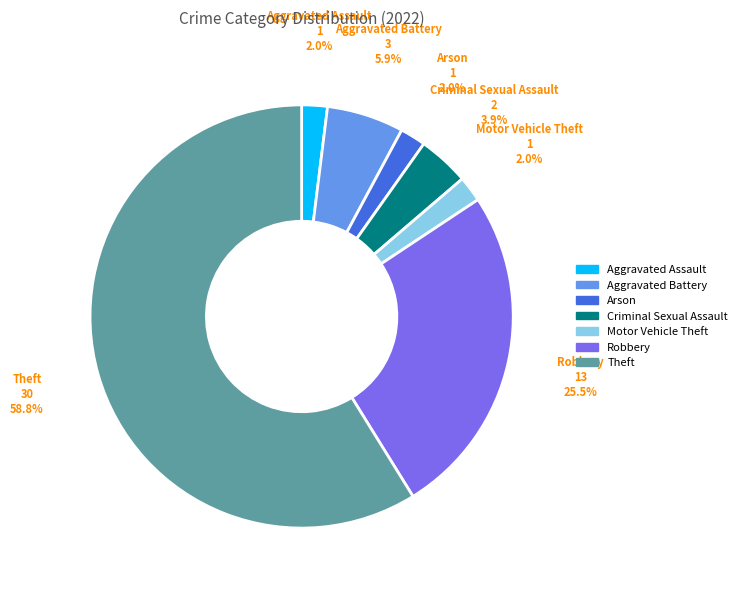

How many segments does this pie chart have?

7